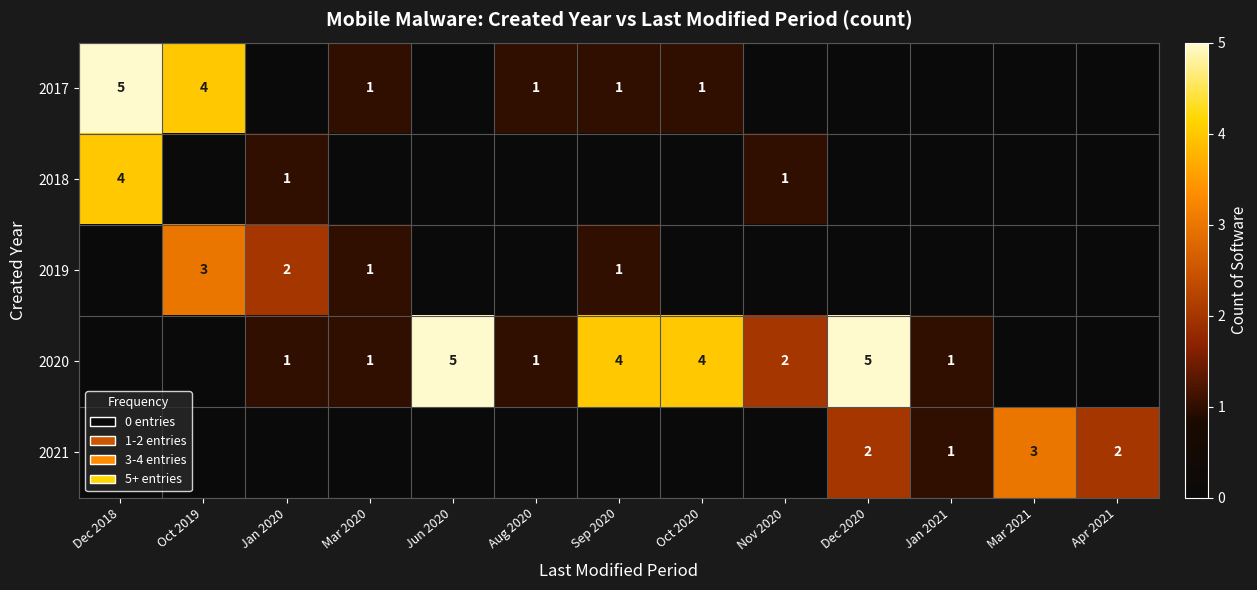

True or false: 2017 has a value of 4 at Oct 2019.

True